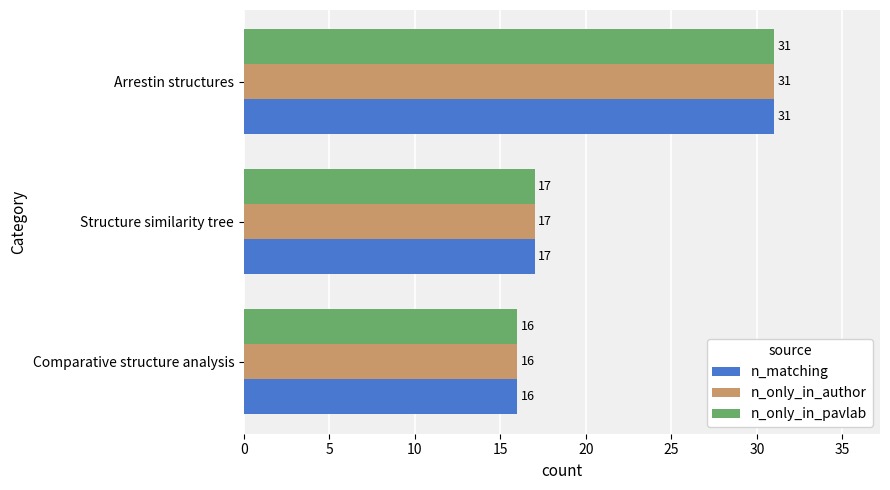

What is the total value across all series at Comparative structure analysis?

48